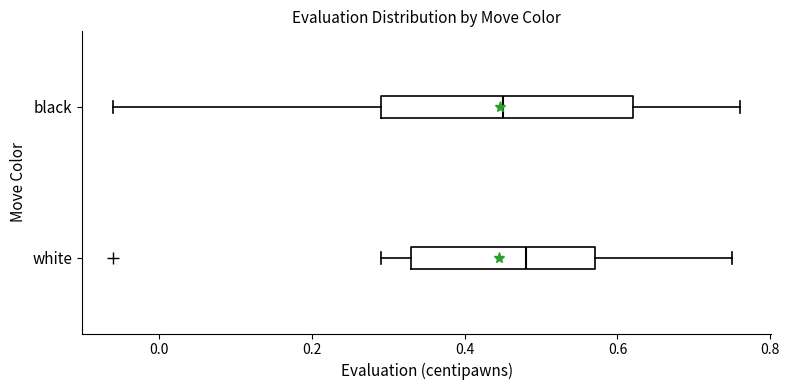

Where does the right whisker of the box for white end on the x-axis? The values are not printed on the chart, so give them approximately, as read against the axis.

0.76